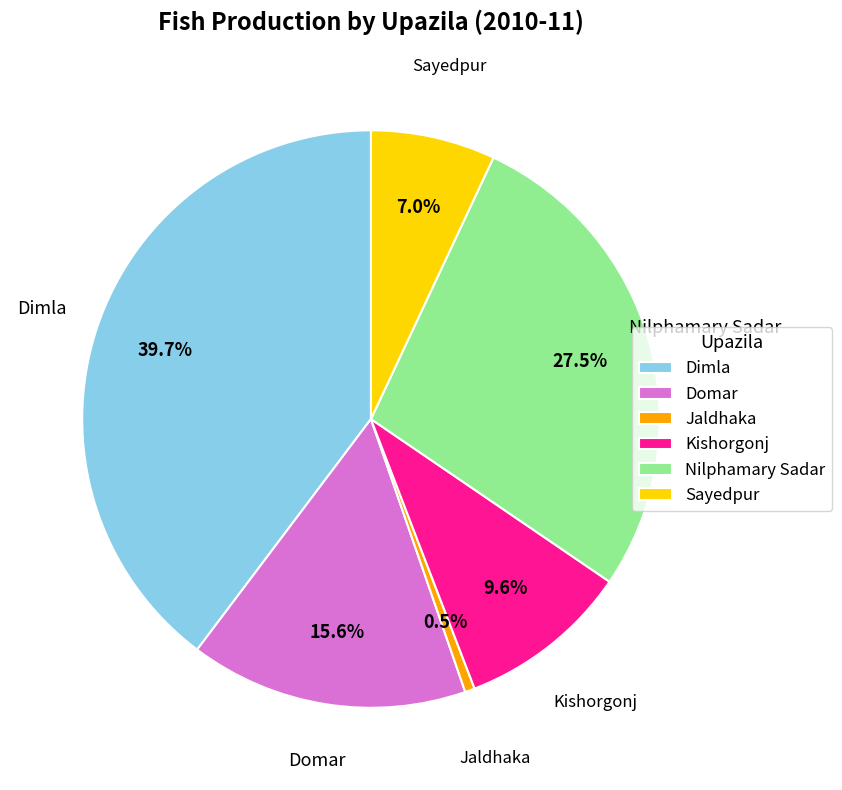

Between Dimla and Jaldhaka, which is larger?

Dimla